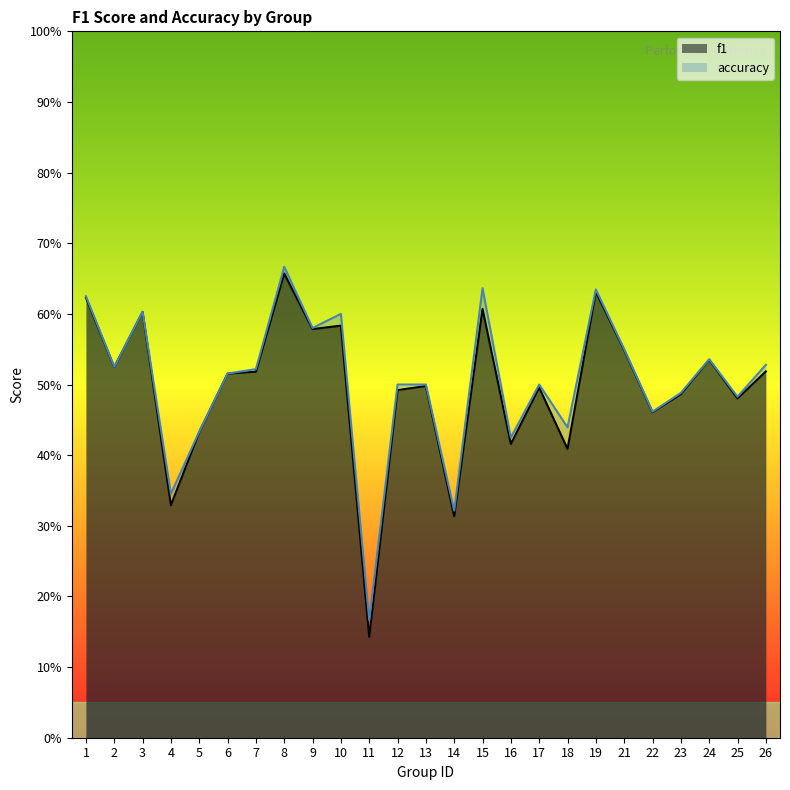

True or false: accuracy and f1 intersect in this chart.

False